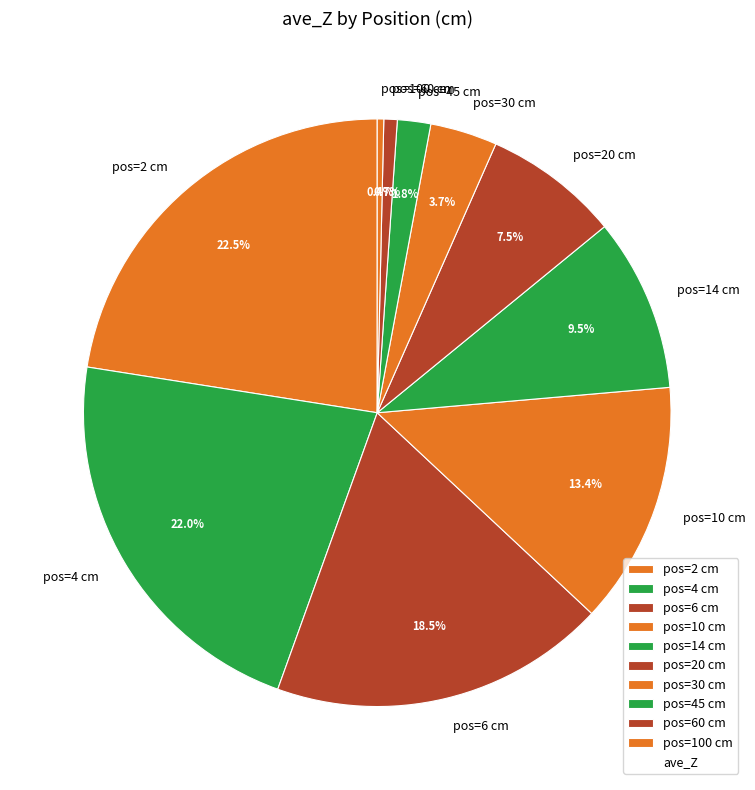

How many slices are in this pie chart?

10